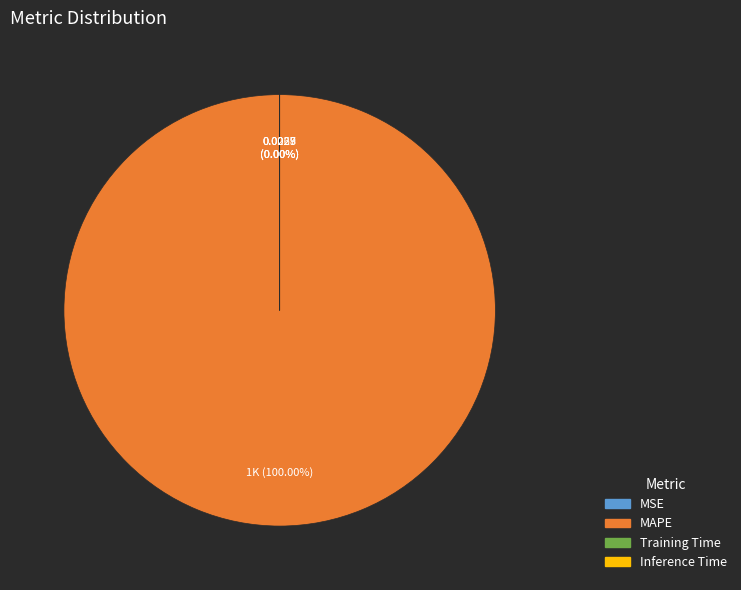

Rank the categories by value from lowest to highest.

Inference Time, Training Time, MSE, MAPE